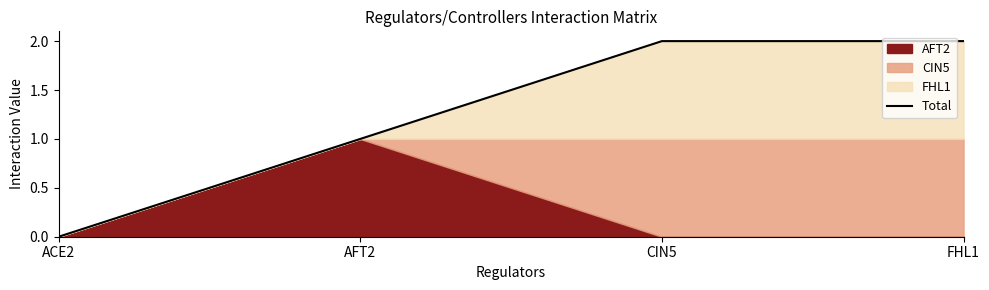

At which category does the chart reach its minimum across all series?

ACE2